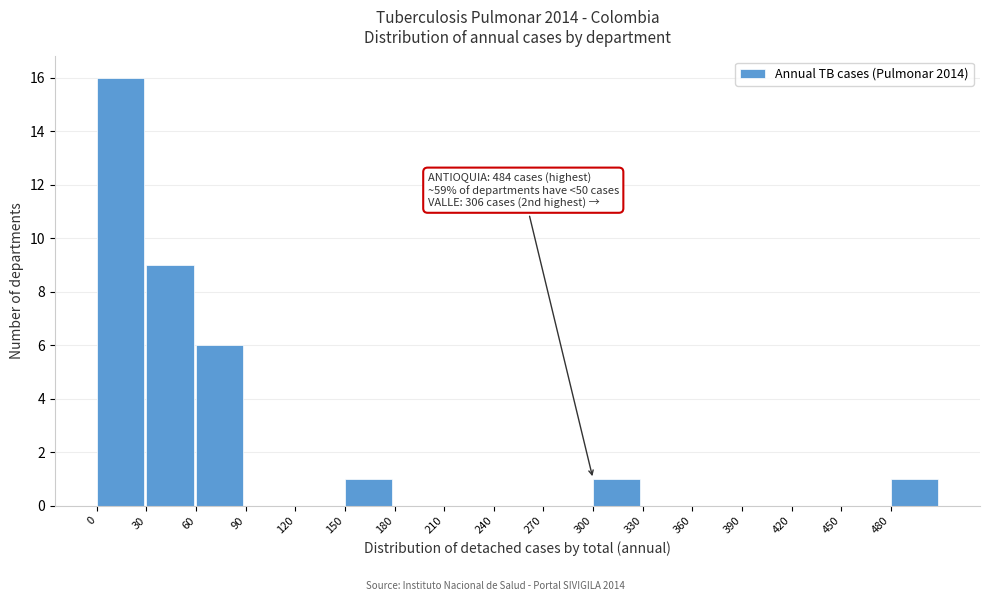

Over which range of the x-axis is the bar tallest?

0 to 30